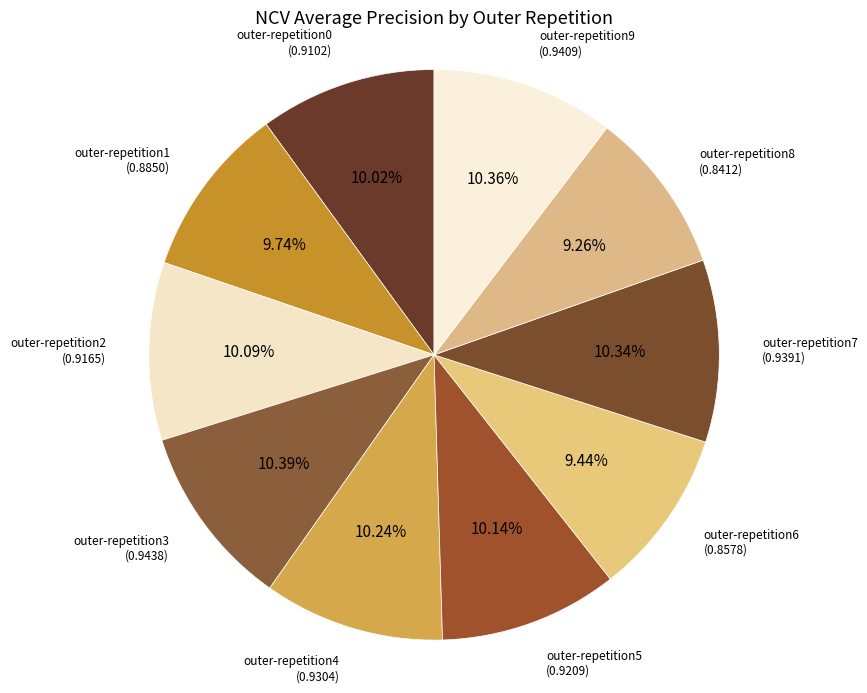

To the nearest percent, what is the difference between the outer-repetition6 and outer-repetition7 slice percentages?

1%